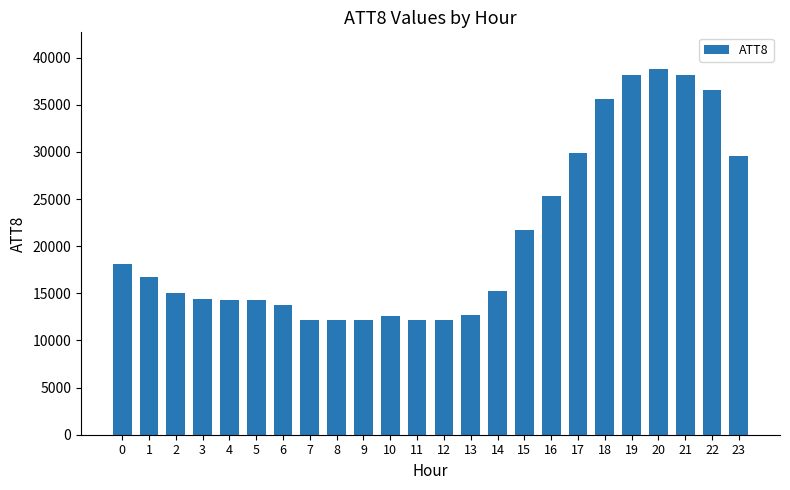

What is the ratio of the value at 17 to the value at 13?

2.4